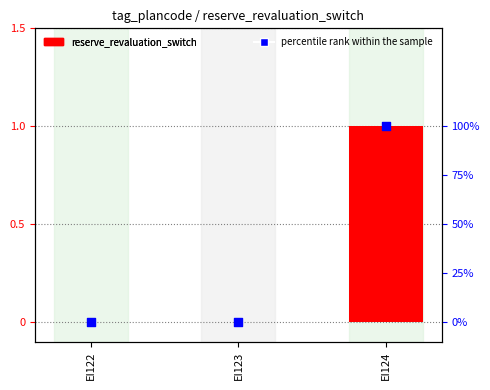

Which series has the largest total across all categories?

percentile rank within the sample